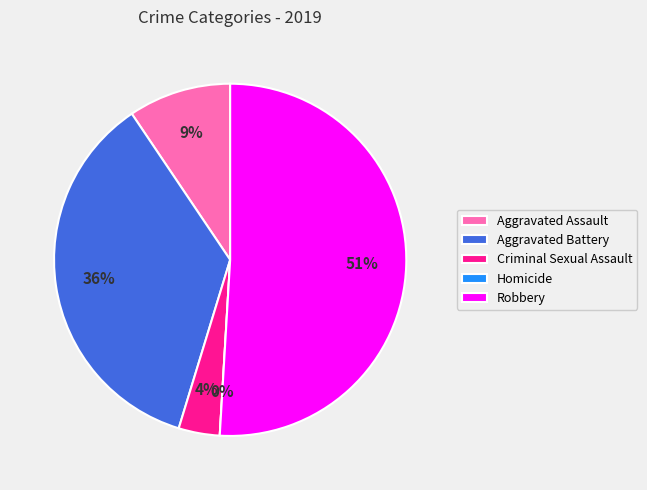

Is Robbery the majority of the pie?

Yes